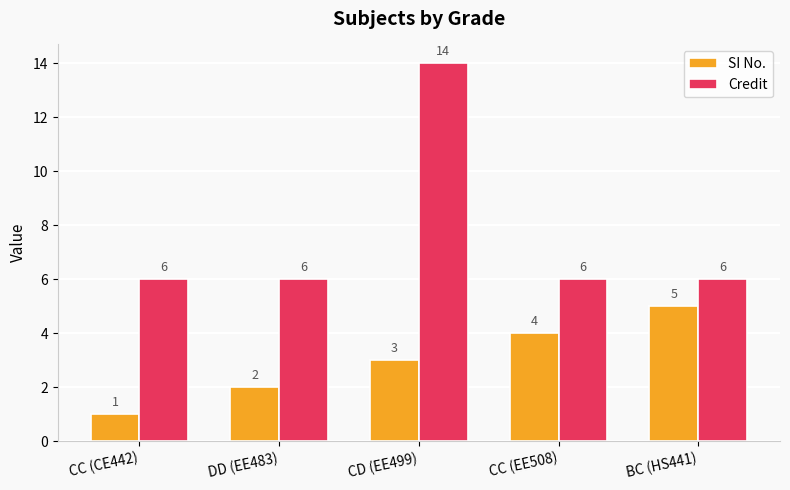

What is the minimum value shown in the chart?

1